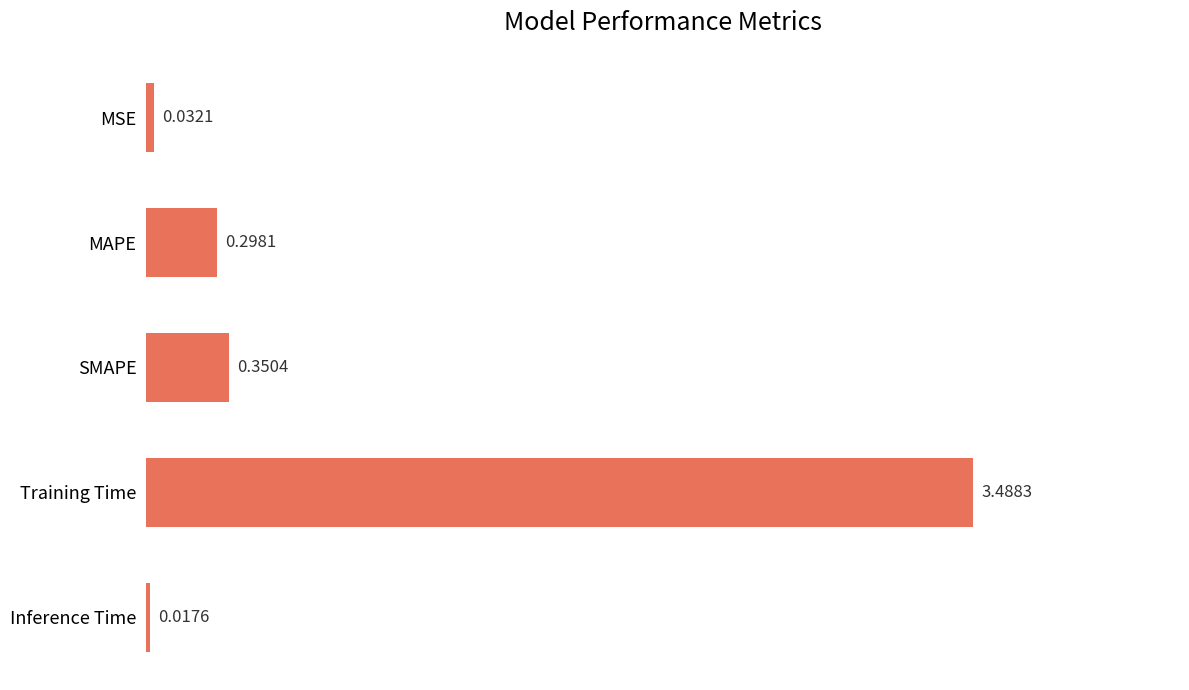

What is the label of the 3rd bar from the top?

SMAPE